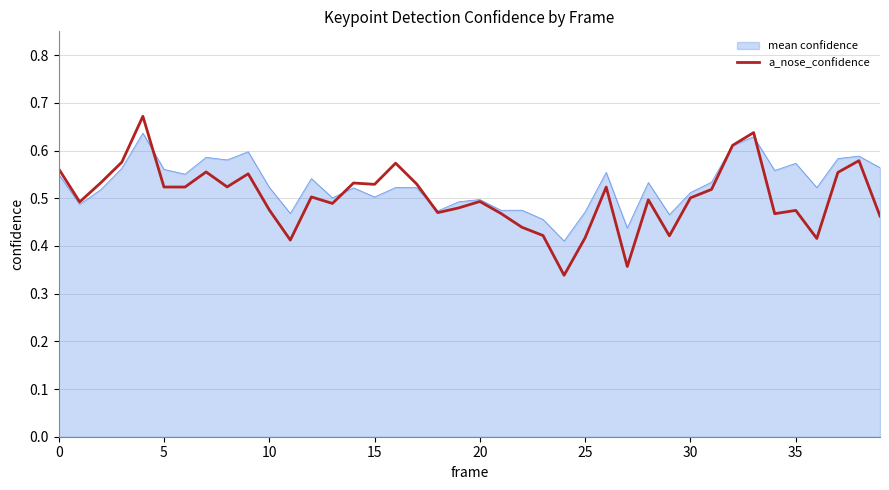

How many lines are shown in the chart?

2